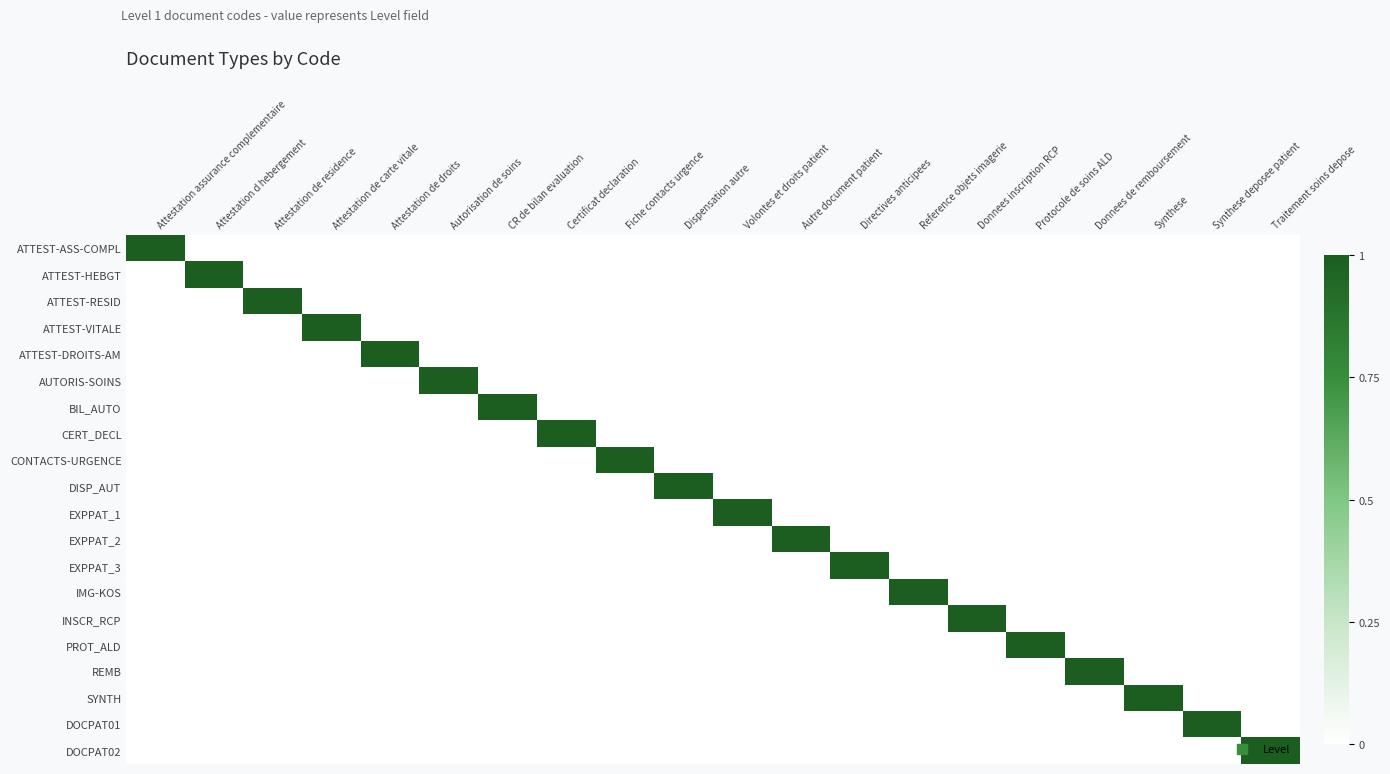

Reading right to left, what are all the values shown in this chart?

ATTEST-ASS-COMPL: Traitement soins depose=0	Synthese deposee patient=0	Synthese=0	Donnees de remboursement=0	Protocole de soins ALD=0	Donnees inscription RCP=0	Reference objets imagerie=0	Directives anticipees=0	Autre document patient=0	Volontes et droits patient=0	Dispensation autre=0	Fiche contacts urgence=0	Certificat declaration=0	CR de bilan evaluation=0	Autorisation de soins=0	Attestation de droits=0	Attestation de carte vitale=0	Attestation de residence=0	Attestation d hebergement=0	Attestation assurance complementaire=1
ATTEST-HEBGT: Traitement soins depose=0	Synthese deposee patient=0	Synthese=0	Donnees de remboursement=0	Protocole de soins ALD=0	Donnees inscription RCP=0	Reference objets imagerie=0	Directives anticipees=0	Autre document patient=0	Volontes et droits patient=0	Dispensation autre=0	Fiche contacts urgence=0	Certificat declaration=0	CR de bilan evaluation=0	Autorisation de soins=0	Attestation de droits=0	Attestation de carte vitale=0	Attestation de residence=0	Attestation d hebergement=1	Attestation assurance complementaire=0
ATTEST-RESID: Traitement soins depose=0	Synthese deposee patient=0	Synthese=0	Donnees de remboursement=0	Protocole de soins ALD=0	Donnees inscription RCP=0	Reference objets imagerie=0	Directives anticipees=0	Autre document patient=0	Volontes et droits patient=0	Dispensation autre=0	Fiche contacts urgence=0	Certificat declaration=0	CR de bilan evaluation=0	Autorisation de soins=0	Attestation de droits=0	Attestation de carte vitale=0	Attestation de residence=1	Attestation d hebergement=0	Attestation assurance complementaire=0
ATTEST-VITALE: Traitement soins depose=0	Synthese deposee patient=0	Synthese=0	Donnees de remboursement=0	Protocole de soins ALD=0	Donnees inscription RCP=0	Reference objets imagerie=0	Directives anticipees=0	Autre document patient=0	Volontes et droits patient=0	Dispensation autre=0	Fiche contacts urgence=0	Certificat declaration=0	CR de bilan evaluation=0	Autorisation de soins=0	Attestation de droits=0	Attestation de carte vitale=1	Attestation de residence=0	Attestation d hebergement=0	Attestation assurance complementaire=0
ATTEST-DROITS-AM: Traitement soins depose=0	Synthese deposee patient=0	Synthese=0	Donnees de remboursement=0	Protocole de soins ALD=0	Donnees inscription RCP=0	Reference objets imagerie=0	Directives anticipees=0	Autre document patient=0	Volontes et droits patient=0	Dispensation autre=0	Fiche contacts urgence=0	Certificat declaration=0	CR de bilan evaluation=0	Autorisation de soins=0	Attestation de droits=1	Attestation de carte vitale=0	Attestation de residence=0	Attestation d hebergement=0	Attestation assurance complementaire=0
AUTORIS-SOINS: Traitement soins depose=0	Synthese deposee patient=0	Synthese=0	Donnees de remboursement=0	Protocole de soins ALD=0	Donnees inscription RCP=0	Reference objets imagerie=0	Directives anticipees=0	Autre document patient=0	Volontes et droits patient=0	Dispensation autre=0	Fiche contacts urgence=0	Certificat declaration=0	CR de bilan evaluation=0	Autorisation de soins=1	Attestation de droits=0	Attestation de carte vitale=0	Attestation de residence=0	Attestation d hebergement=0	Attestation assurance complementaire=0
BIL_AUTO: Traitement soins depose=0	Synthese deposee patient=0	Synthese=0	Donnees de remboursement=0	Protocole de soins ALD=0	Donnees inscription RCP=0	Reference objets imagerie=0	Directives anticipees=0	Autre document patient=0	Volontes et droits patient=0	Dispensation autre=0	Fiche contacts urgence=0	Certificat declaration=0	CR de bilan evaluation=1	Autorisation de soins=0	Attestation de droits=0	Attestation de carte vitale=0	Attestation de residence=0	Attestation d hebergement=0	Attestation assurance complementaire=0
CERT_DECL: Traitement soins depose=0	Synthese deposee patient=0	Synthese=0	Donnees de remboursement=0	Protocole de soins ALD=0	Donnees inscription RCP=0	Reference objets imagerie=0	Directives anticipees=0	Autre document patient=0	Volontes et droits patient=0	Dispensation autre=0	Fiche contacts urgence=0	Certificat declaration=1	CR de bilan evaluation=0	Autorisation de soins=0	Attestation de droits=0	Attestation de carte vitale=0	Attestation de residence=0	Attestation d hebergement=0	Attestation assurance complementaire=0
CONTACTS-URGENCE: Traitement soins depose=0	Synthese deposee patient=0	Synthese=0	Donnees de remboursement=0	Protocole de soins ALD=0	Donnees inscription RCP=0	Reference objets imagerie=0	Directives anticipees=0	Autre document patient=0	Volontes et droits patient=0	Dispensation autre=0	Fiche contacts urgence=1	Certificat declaration=0	CR de bilan evaluation=0	Autorisation de soins=0	Attestation de droits=0	Attestation de carte vitale=0	Attestation de residence=0	Attestation d hebergement=0	Attestation assurance complementaire=0
DISP_AUT: Traitement soins depose=0	Synthese deposee patient=0	Synthese=0	Donnees de remboursement=0	Protocole de soins ALD=0	Donnees inscription RCP=0	Reference objets imagerie=0	Directives anticipees=0	Autre document patient=0	Volontes et droits patient=0	Dispensation autre=1	Fiche contacts urgence=0	Certificat declaration=0	CR de bilan evaluation=0	Autorisation de soins=0	Attestation de droits=0	Attestation de carte vitale=0	Attestation de residence=0	Attestation d hebergement=0	Attestation assurance complementaire=0
EXPPAT_1: Traitement soins depose=0	Synthese deposee patient=0	Synthese=0	Donnees de remboursement=0	Protocole de soins ALD=0	Donnees inscription RCP=0	Reference objets imagerie=0	Directives anticipees=0	Autre document patient=0	Volontes et droits patient=1	Dispensation autre=0	Fiche contacts urgence=0	Certificat declaration=0	CR de bilan evaluation=0	Autorisation de soins=0	Attestation de droits=0	Attestation de carte vitale=0	Attestation de residence=0	Attestation d hebergement=0	Attestation assurance complementaire=0
EXPPAT_2: Traitement soins depose=0	Synthese deposee patient=0	Synthese=0	Donnees de remboursement=0	Protocole de soins ALD=0	Donnees inscription RCP=0	Reference objets imagerie=0	Directives anticipees=0	Autre document patient=1	Volontes et droits patient=0	Dispensation autre=0	Fiche contacts urgence=0	Certificat declaration=0	CR de bilan evaluation=0	Autorisation de soins=0	Attestation de droits=0	Attestation de carte vitale=0	Attestation de residence=0	Attestation d hebergement=0	Attestation assurance complementaire=0
EXPPAT_3: Traitement soins depose=0	Synthese deposee patient=0	Synthese=0	Donnees de remboursement=0	Protocole de soins ALD=0	Donnees inscription RCP=0	Reference objets imagerie=0	Directives anticipees=1	Autre document patient=0	Volontes et droits patient=0	Dispensation autre=0	Fiche contacts urgence=0	Certificat declaration=0	CR de bilan evaluation=0	Autorisation de soins=0	Attestation de droits=0	Attestation de carte vitale=0	Attestation de residence=0	Attestation d hebergement=0	Attestation assurance complementaire=0
IMG-KOS: Traitement soins depose=0	Synthese deposee patient=0	Synthese=0	Donnees de remboursement=0	Protocole de soins ALD=0	Donnees inscription RCP=0	Reference objets imagerie=1	Directives anticipees=0	Autre document patient=0	Volontes et droits patient=0	Dispensation autre=0	Fiche contacts urgence=0	Certificat declaration=0	CR de bilan evaluation=0	Autorisation de soins=0	Attestation de droits=0	Attestation de carte vitale=0	Attestation de residence=0	Attestation d hebergement=0	Attestation assurance complementaire=0
INSCR_RCP: Traitement soins depose=0	Synthese deposee patient=0	Synthese=0	Donnees de remboursement=0	Protocole de soins ALD=0	Donnees inscription RCP=1	Reference objets imagerie=0	Directives anticipees=0	Autre document patient=0	Volontes et droits patient=0	Dispensation autre=0	Fiche contacts urgence=0	Certificat declaration=0	CR de bilan evaluation=0	Autorisation de soins=0	Attestation de droits=0	Attestation de carte vitale=0	Attestation de residence=0	Attestation d hebergement=0	Attestation assurance complementaire=0
PROT_ALD: Traitement soins depose=0	Synthese deposee patient=0	Synthese=0	Donnees de remboursement=0	Protocole de soins ALD=1	Donnees inscription RCP=0	Reference objets imagerie=0	Directives anticipees=0	Autre document patient=0	Volontes et droits patient=0	Dispensation autre=0	Fiche contacts urgence=0	Certificat declaration=0	CR de bilan evaluation=0	Autorisation de soins=0	Attestation de droits=0	Attestation de carte vitale=0	Attestation de residence=0	Attestation d hebergement=0	Attestation assurance complementaire=0
REMB: Traitement soins depose=0	Synthese deposee patient=0	Synthese=0	Donnees de remboursement=1	Protocole de soins ALD=0	Donnees inscription RCP=0	Reference objets imagerie=0	Directives anticipees=0	Autre document patient=0	Volontes et droits patient=0	Dispensation autre=0	Fiche contacts urgence=0	Certificat declaration=0	CR de bilan evaluation=0	Autorisation de soins=0	Attestation de droits=0	Attestation de carte vitale=0	Attestation de residence=0	Attestation d hebergement=0	Attestation assurance complementaire=0
SYNTH: Traitement soins depose=0	Synthese deposee patient=0	Synthese=1	Donnees de remboursement=0	Protocole de soins ALD=0	Donnees inscription RCP=0	Reference objets imagerie=0	Directives anticipees=0	Autre document patient=0	Volontes et droits patient=0	Dispensation autre=0	Fiche contacts urgence=0	Certificat declaration=0	CR de bilan evaluation=0	Autorisation de soins=0	Attestation de droits=0	Attestation de carte vitale=0	Attestation de residence=0	Attestation d hebergement=0	Attestation assurance complementaire=0
DOCPAT01: Traitement soins depose=0	Synthese deposee patient=1	Synthese=0	Donnees de remboursement=0	Protocole de soins ALD=0	Donnees inscription RCP=0	Reference objets imagerie=0	Directives anticipees=0	Autre document patient=0	Volontes et droits patient=0	Dispensation autre=0	Fiche contacts urgence=0	Certificat declaration=0	CR de bilan evaluation=0	Autorisation de soins=0	Attestation de droits=0	Attestation de carte vitale=0	Attestation de residence=0	Attestation d hebergement=0	Attestation assurance complementaire=0
DOCPAT02: Traitement soins depose=1	Synthese deposee patient=0	Synthese=0	Donnees de remboursement=0	Protocole de soins ALD=0	Donnees inscription RCP=0	Reference objets imagerie=0	Directives anticipees=0	Autre document patient=0	Volontes et droits patient=0	Dispensation autre=0	Fiche contacts urgence=0	Certificat declaration=0	CR de bilan evaluation=0	Autorisation de soins=0	Attestation de droits=0	Attestation de carte vitale=0	Attestation de residence=0	Attestation d hebergement=0	Attestation assurance complementaire=0